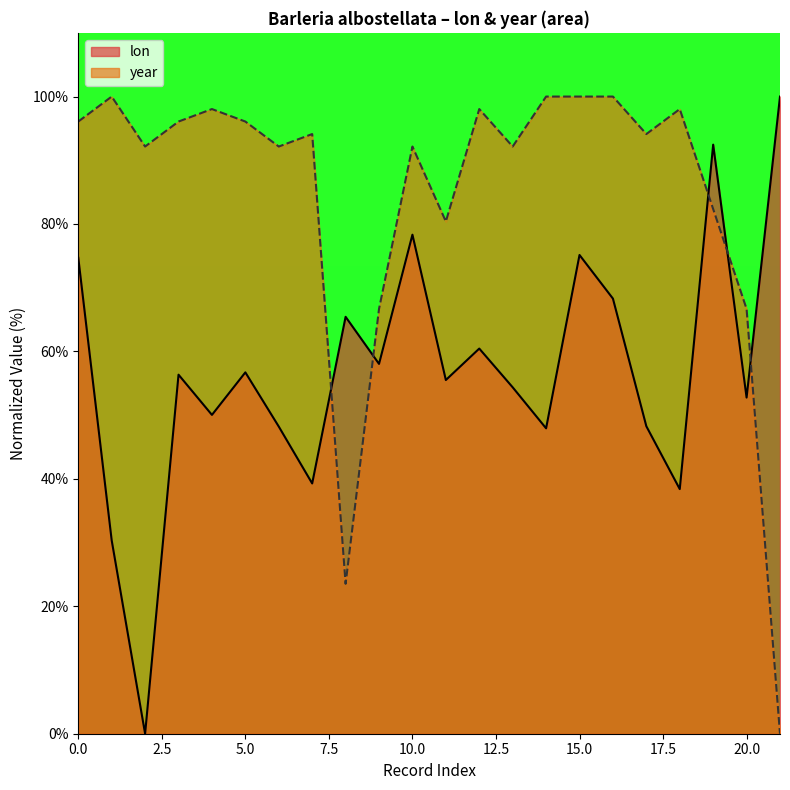

How many data points in lon are less than 56?

11